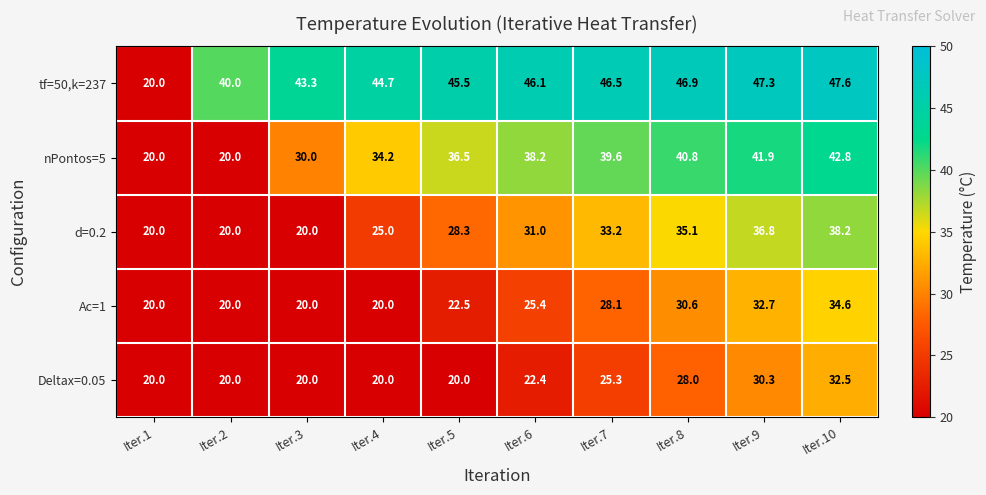

Where does the Deltax=0.05 series first go above 22?

Iter.6